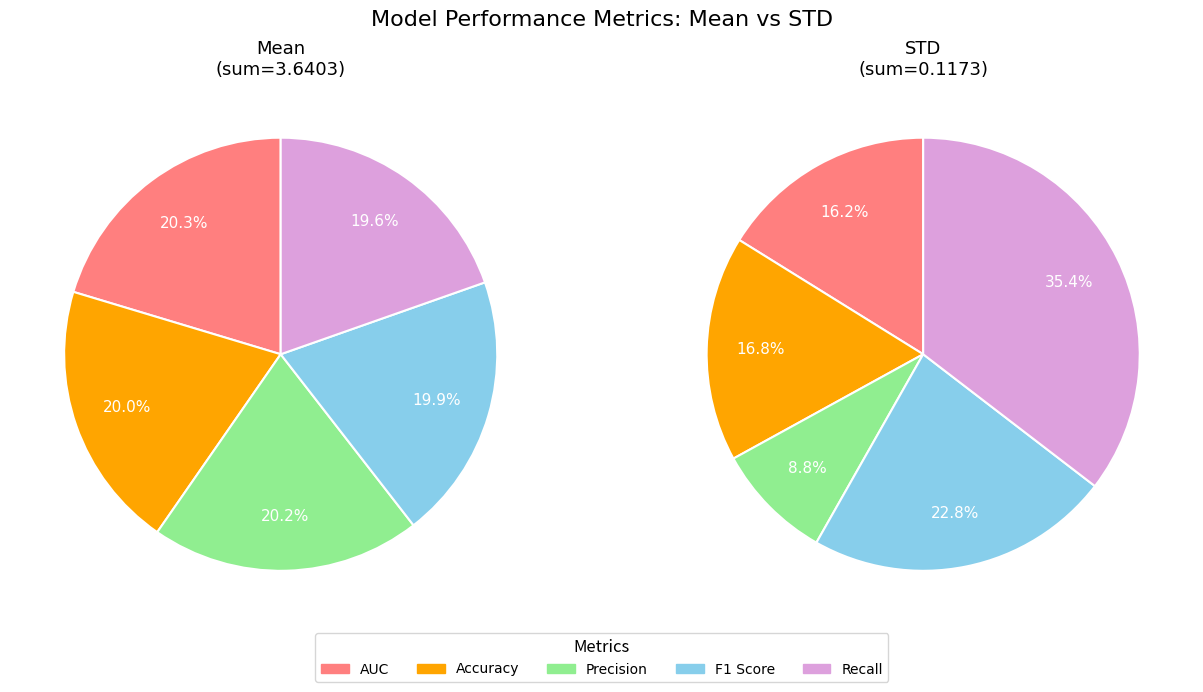

Rank the series by their maximum value, from lowest to highest.

Recall, F1 Score, Accuracy, Precision, AUC